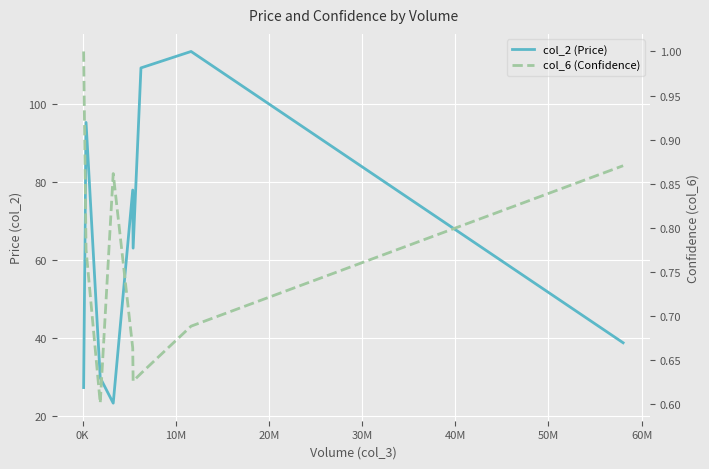

What is the value of the col_2 (Price) point at the 9th from the left?

38.8